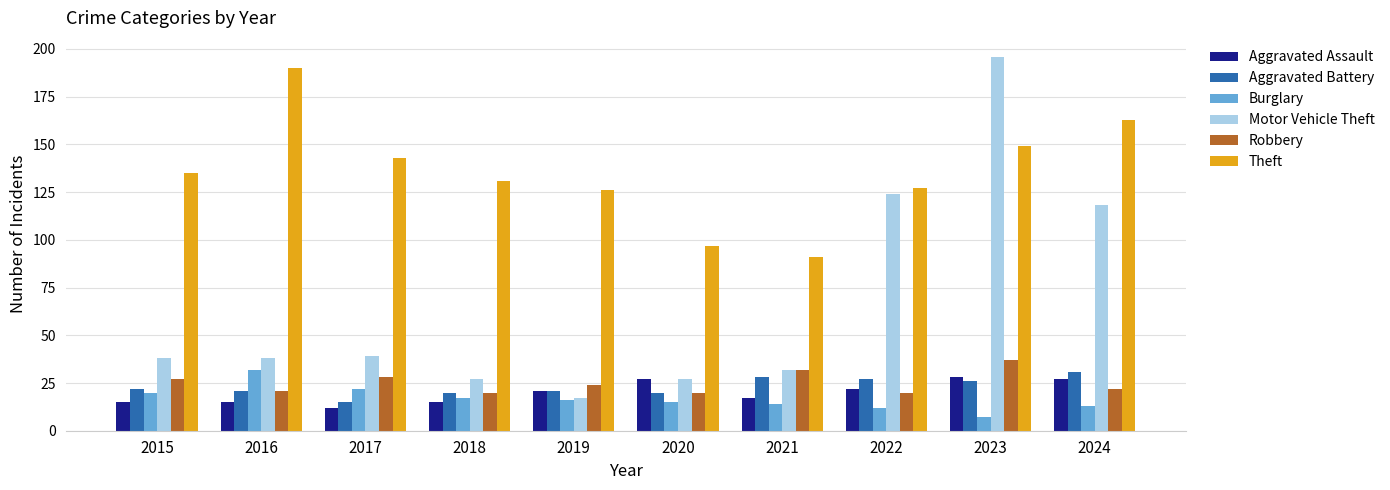

What is the average value of the Burglary series?

17